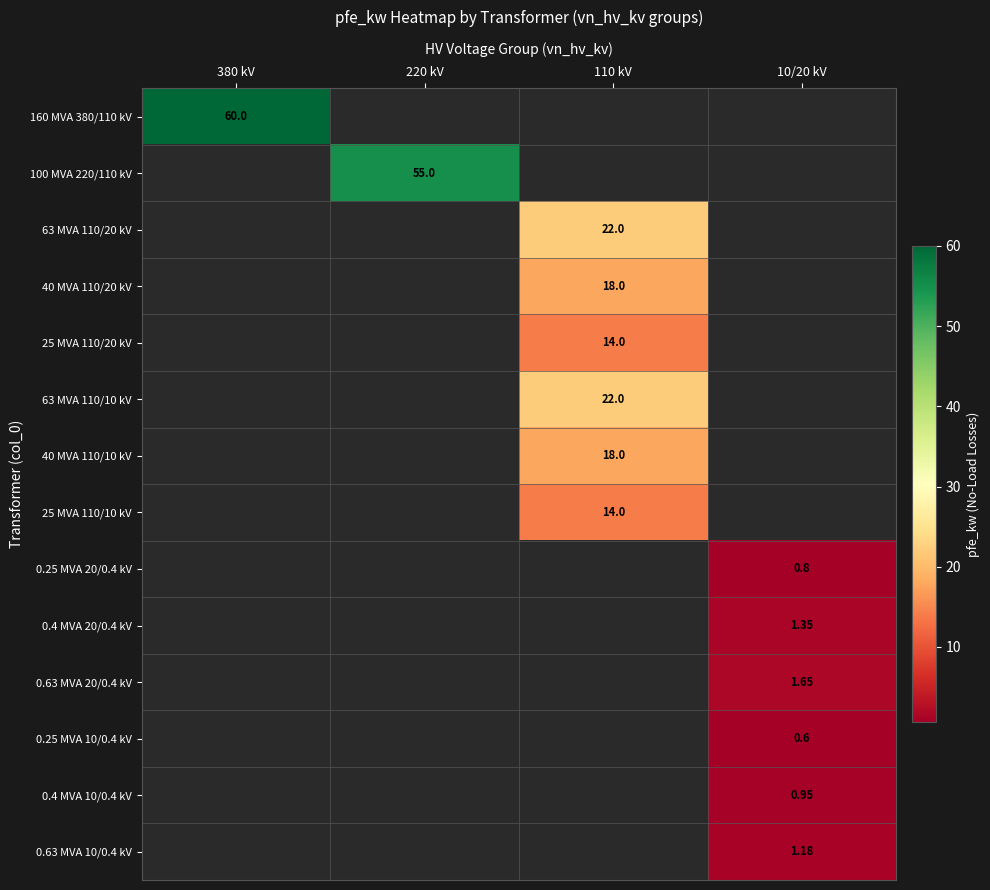

What is the minimum value shown in the chart?

0.6